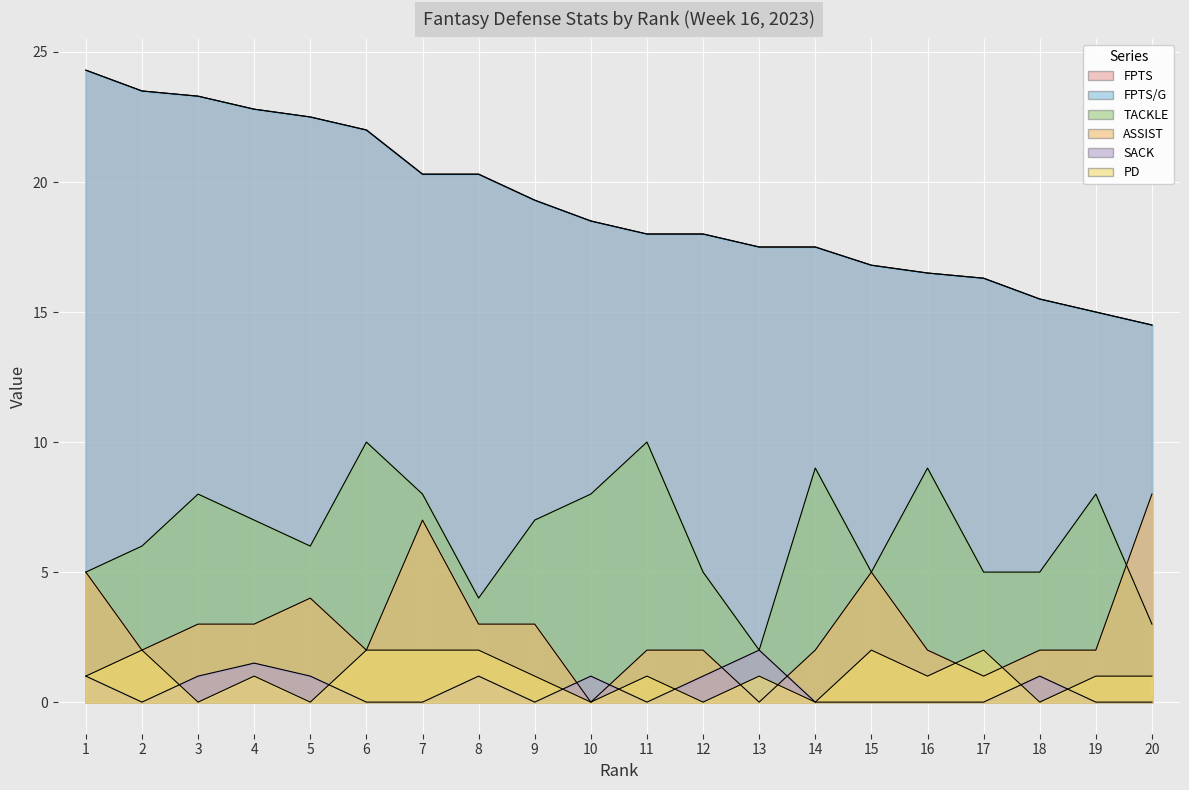

At which category does the chart reach its minimum across all series?

10